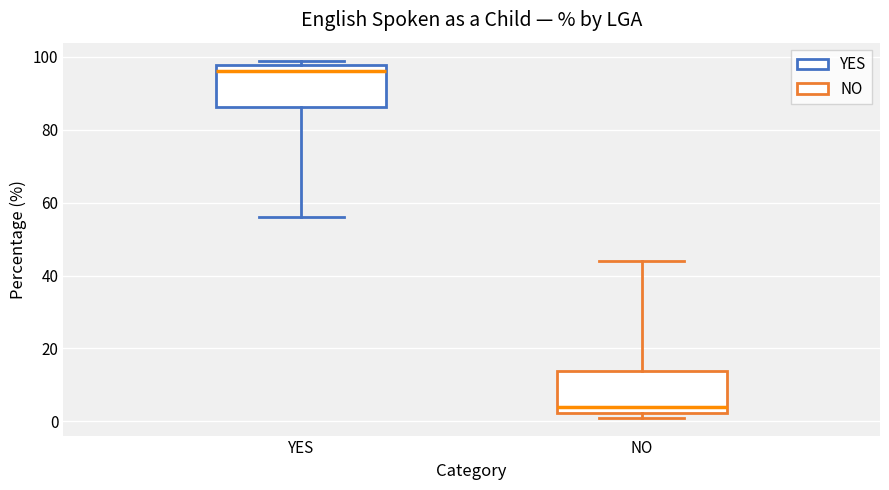

Where does the median line of the box for NO sit on the y-axis? The values are not printed on the chart, so give them approximately, as read against the axis.

4